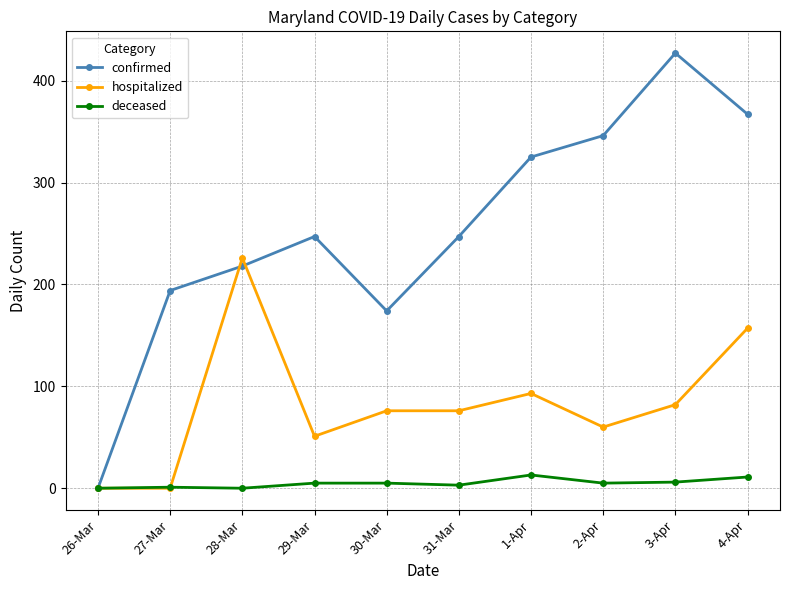

How many interior local valleys does the confirmed series have?

1